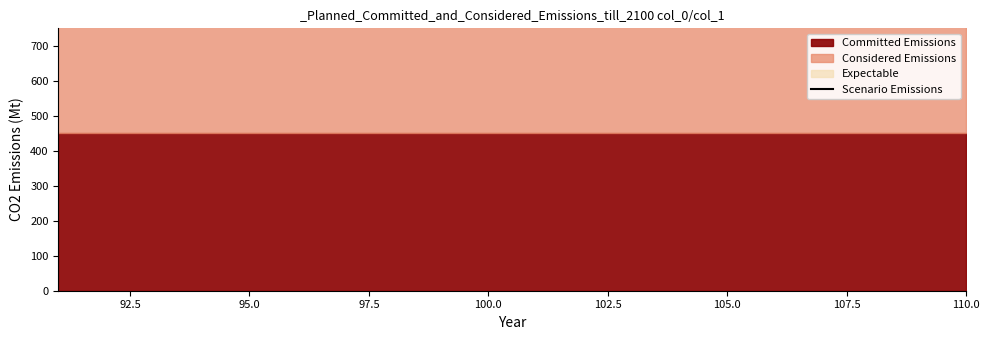

True or false: there are more than 1 points higher than both neighbors.

False